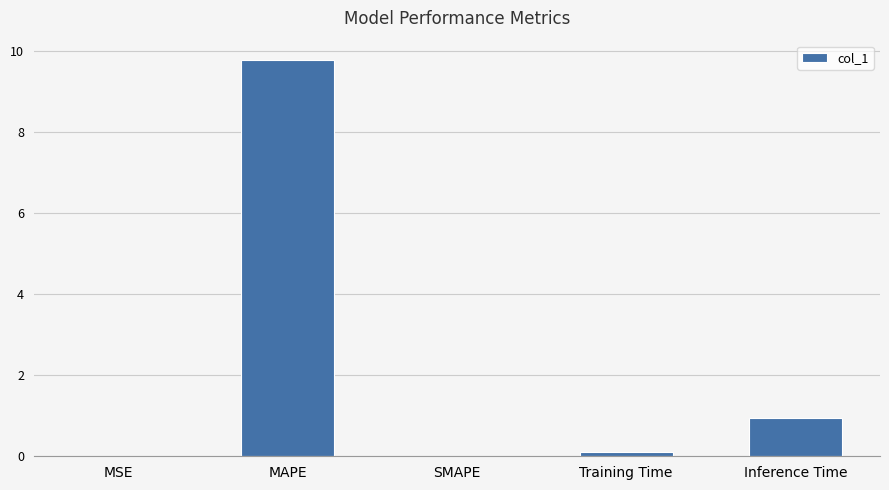

Between MSE and Inference Time, which is larger?

Inference Time